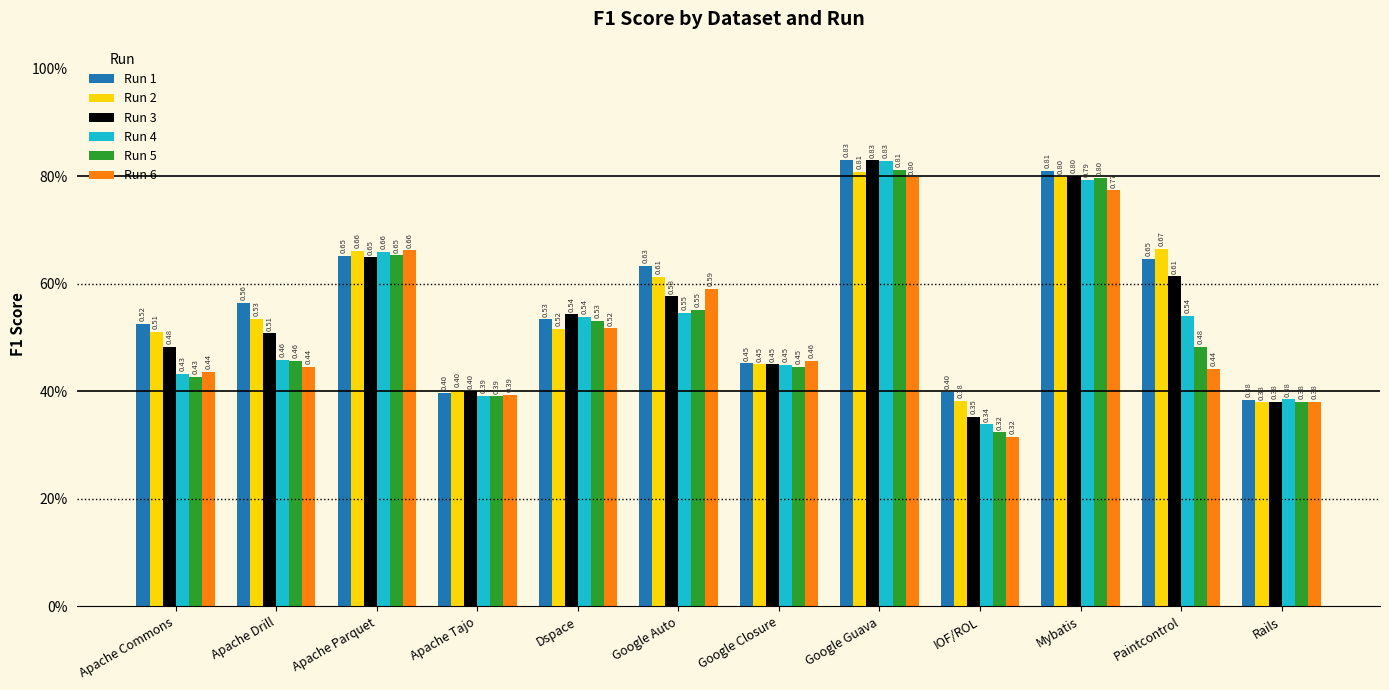

Are the bars horizontal?

No